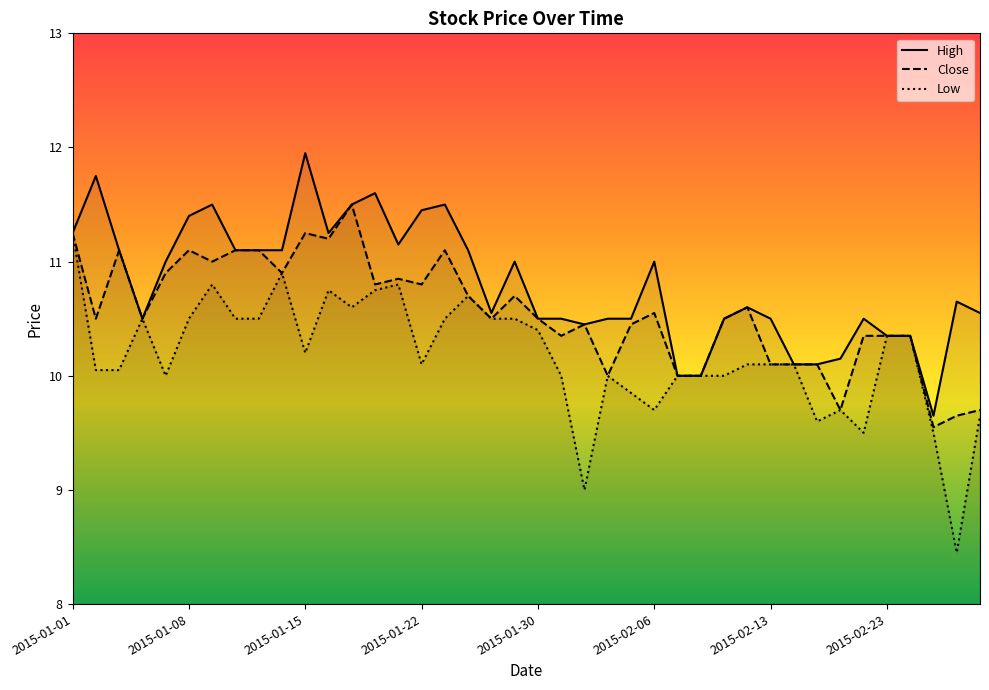

What is the greatest value displayed?

11.9